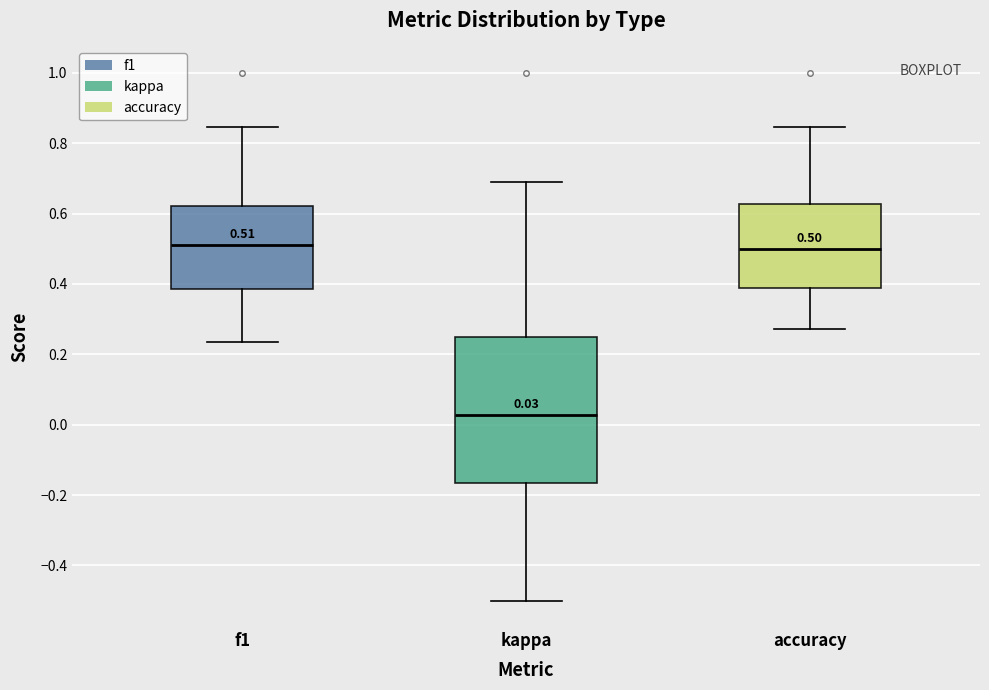

Which box is the tallest, from its lower edge to its upper edge?

kappa